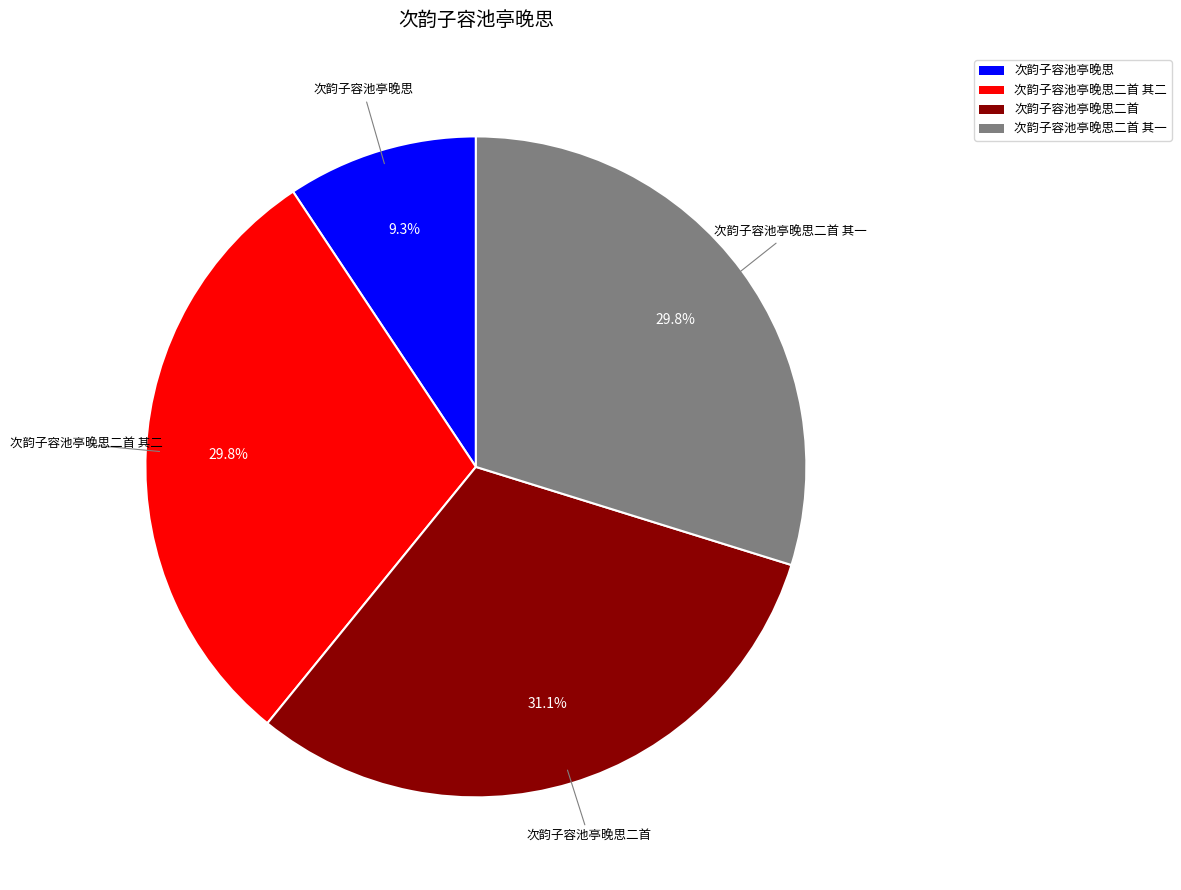

Does any single category account for the majority?

No